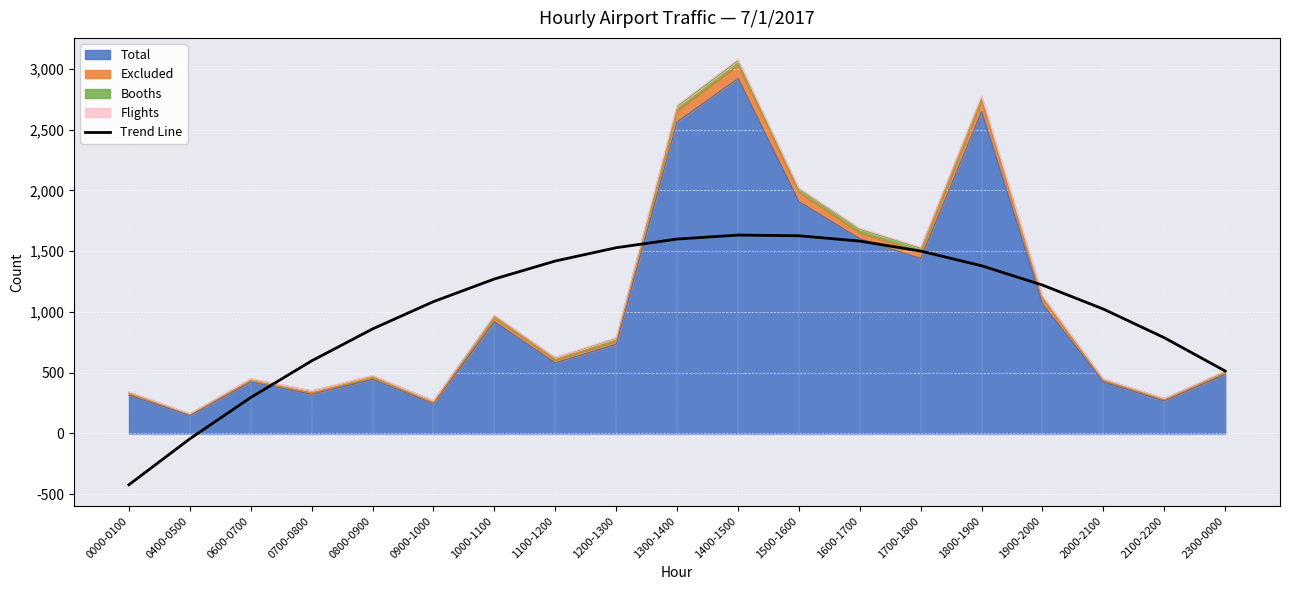

What is the label of the 6th point from the left?

0900-1000